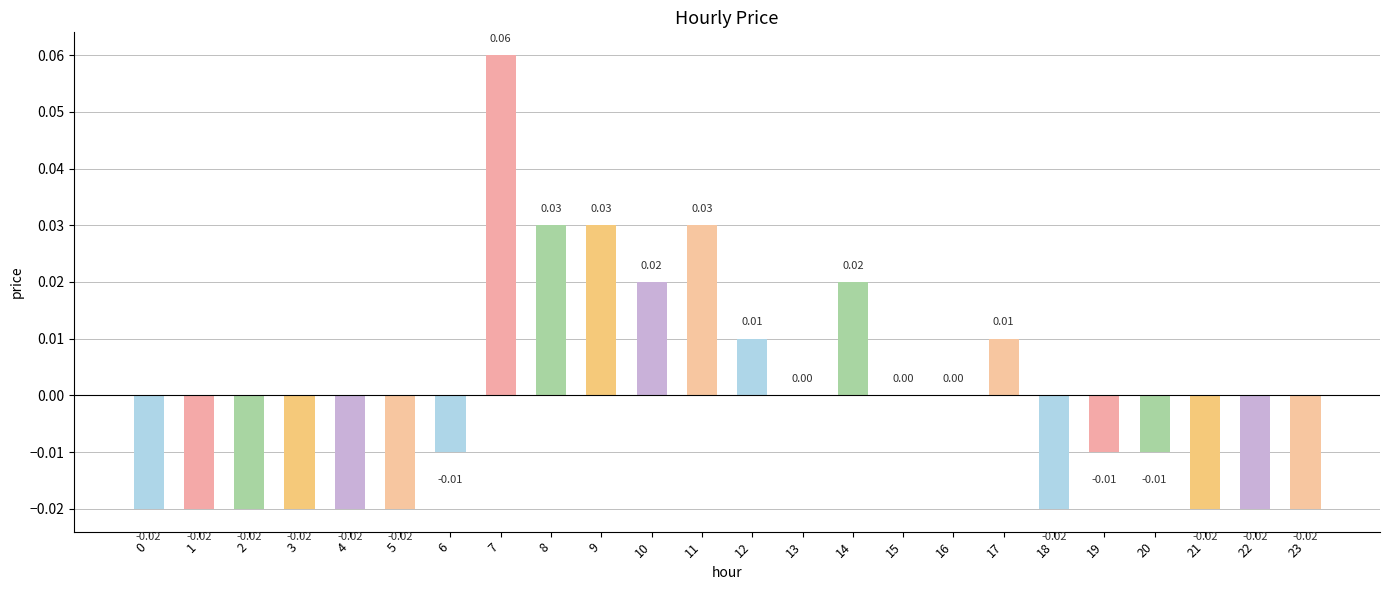

Between 5 and 12, which is larger?

12